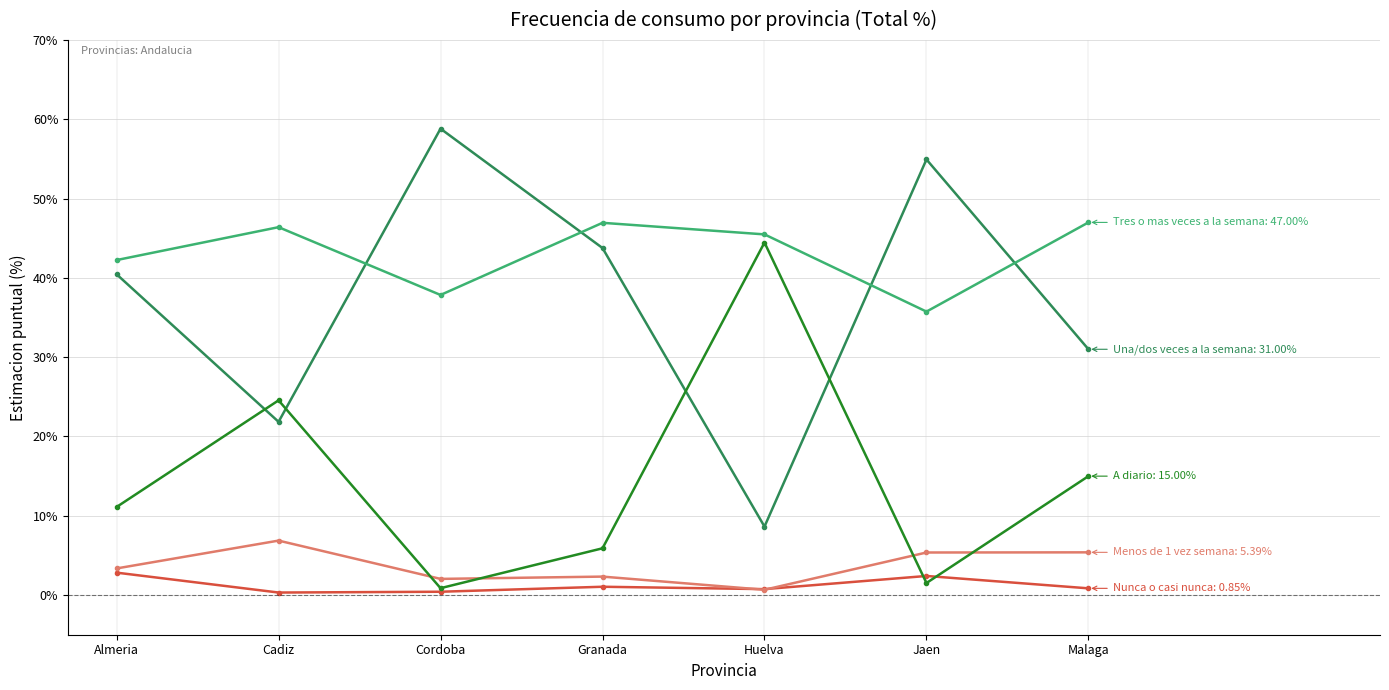

What position from the left is Malaga?

7